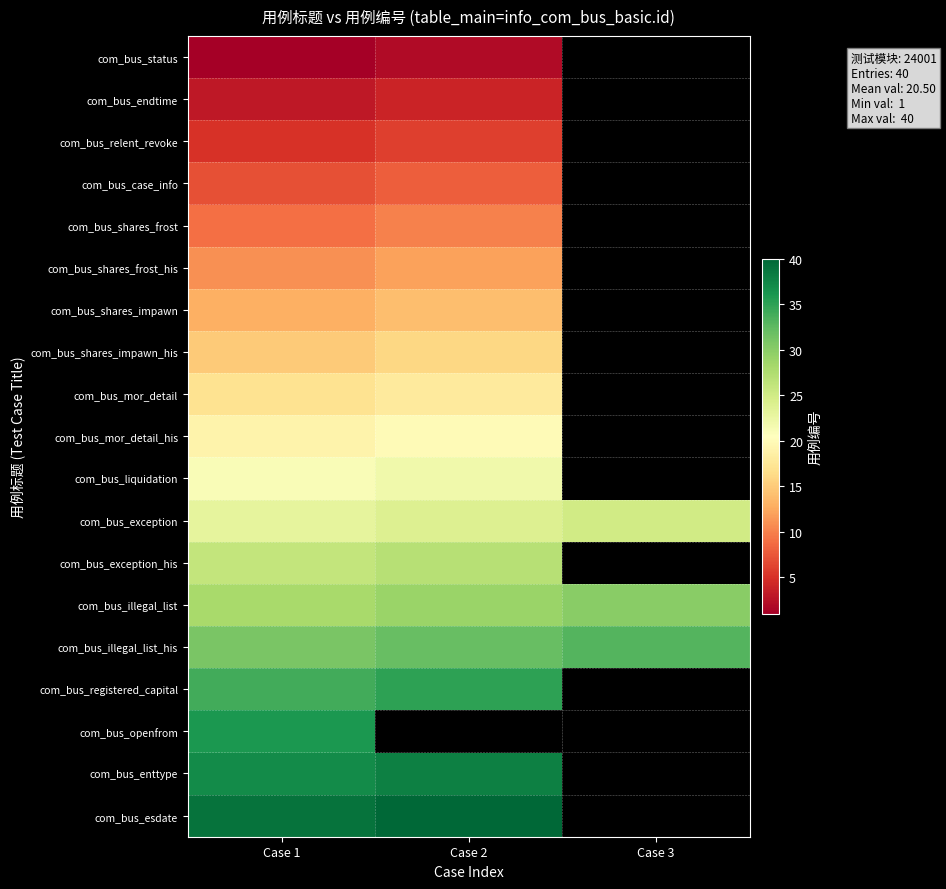

Which label corresponds to the largest value in the chart?

Case 2